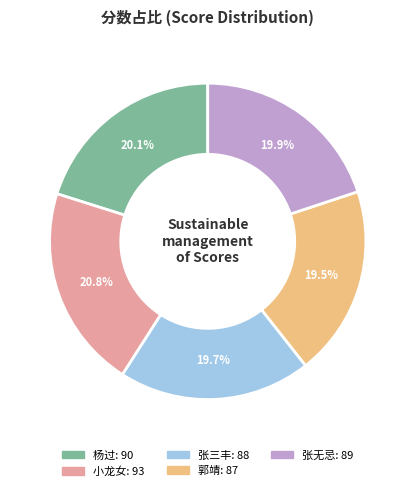

How many slices are in this pie chart?

5